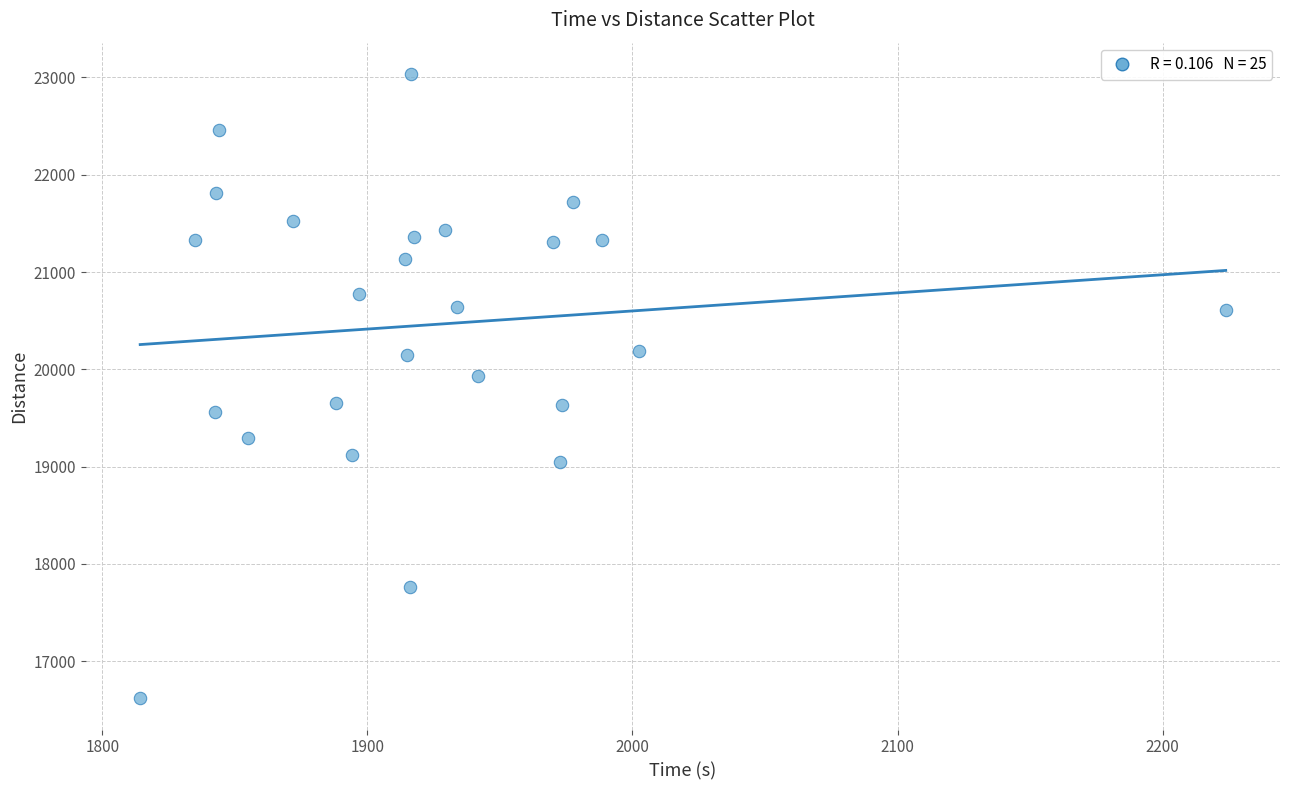

What Y value in the scatter plot is closest to 19828?

19927